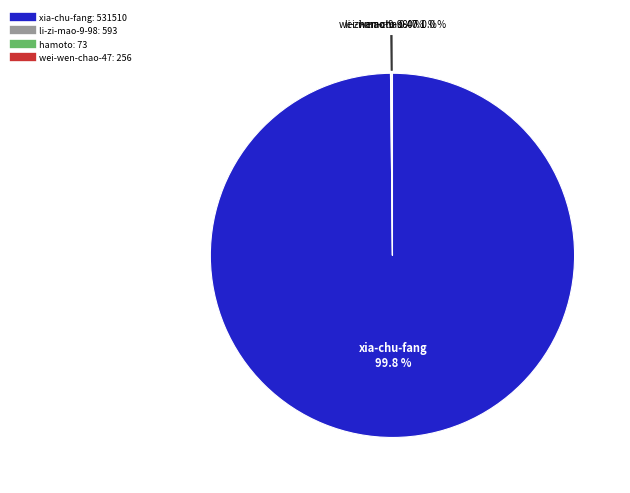

What is the largest slice in the pie chart?

xia-chu-fang